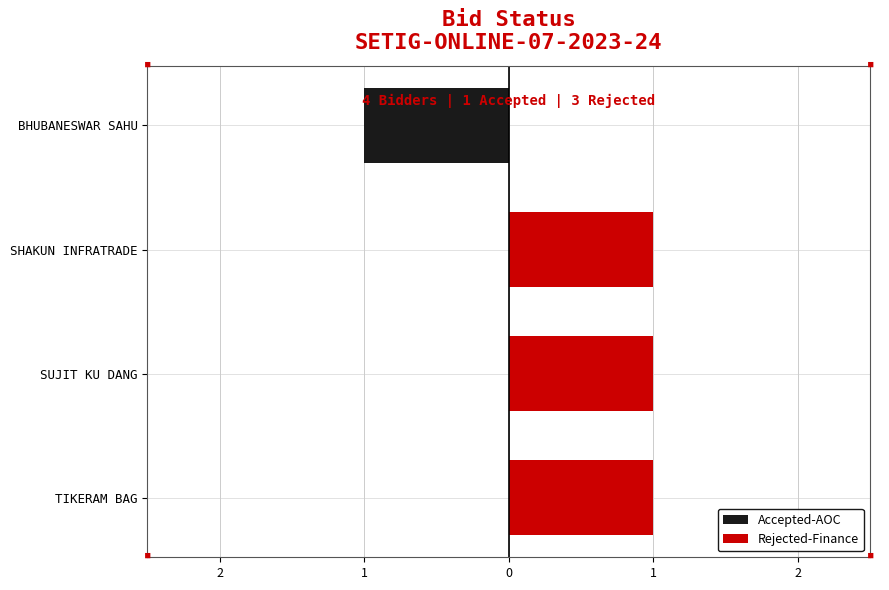

What are all the series names shown in the legend?

Accepted-AOC, Rejected-Finance